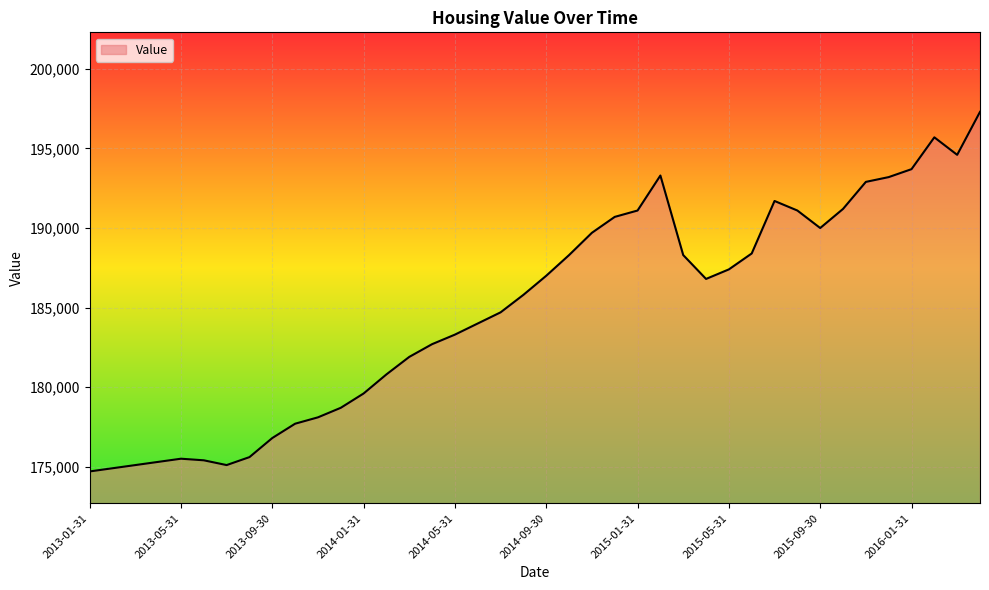

What is the smallest value displayed?

174700